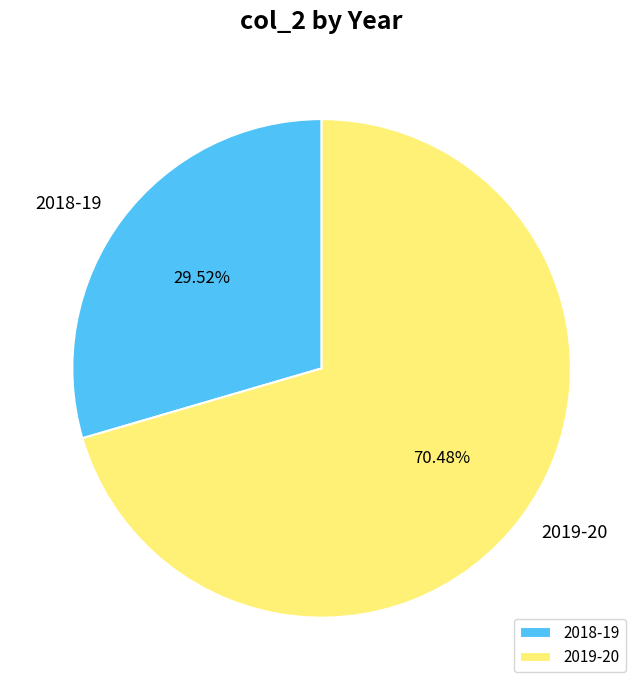

Is it true that 2019-20 is 70% of the pie?

True